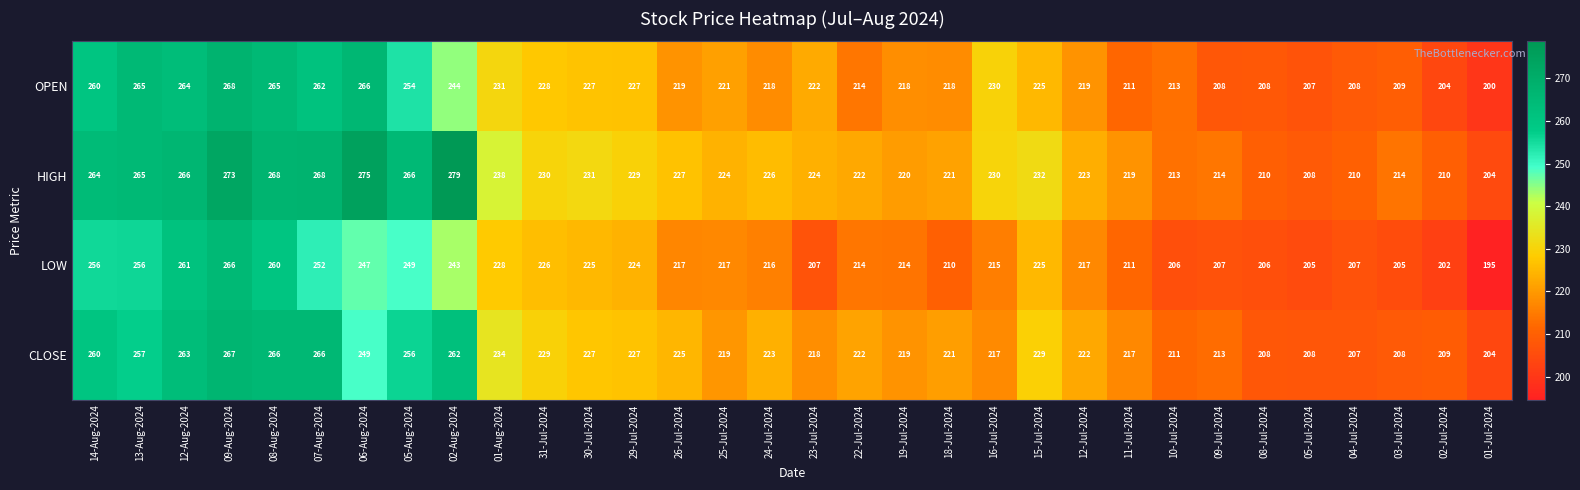

What is the difference between the HIGH values at 23-Jul-2024 and 08-Aug-2024?

44